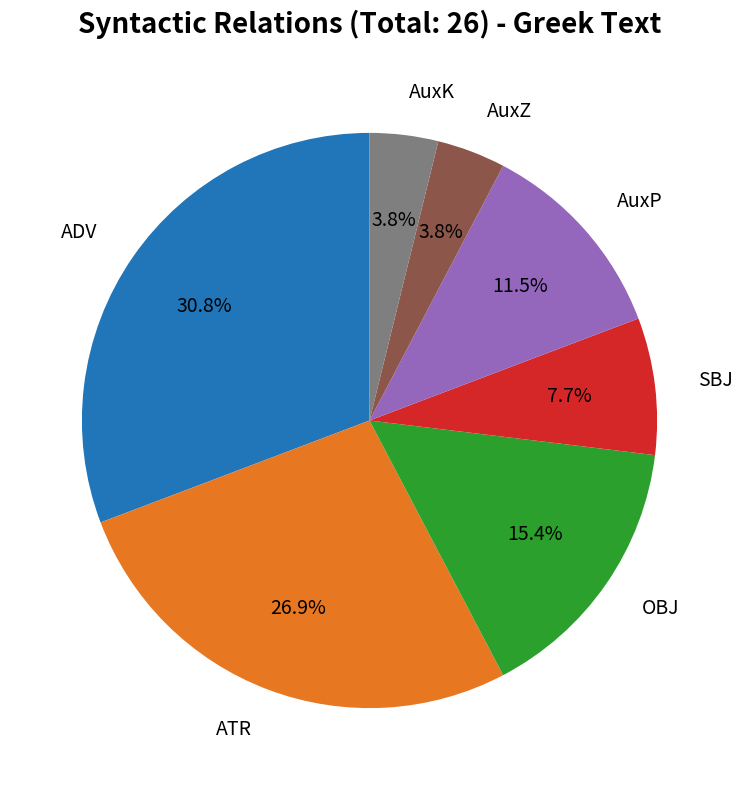

Does OBJ represent more than half of the total?

No